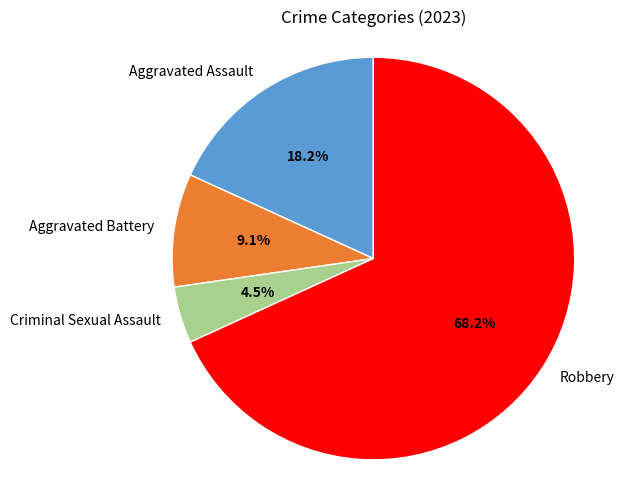

Combined, what portion of the pie is Aggravated Battery and Aggravated Assault?

27.3%